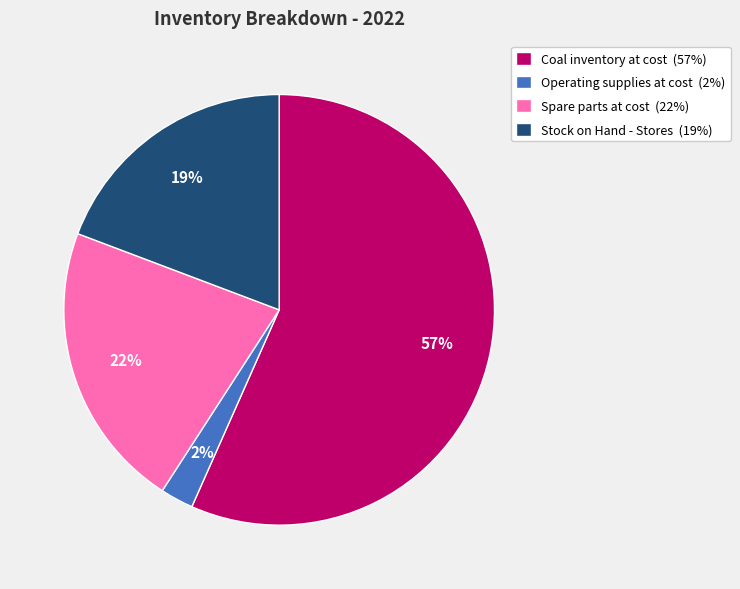

What is the smallest slice in the pie chart?

Operating supplies at cost